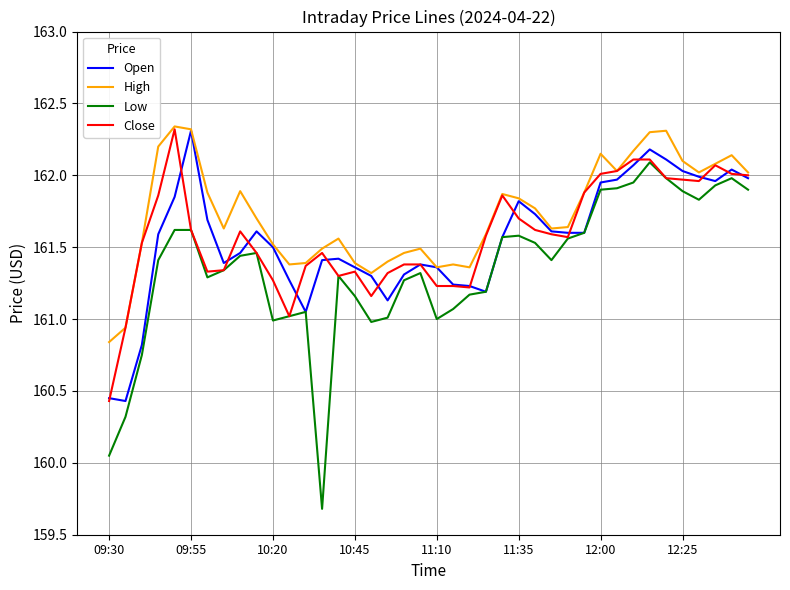

Which series has the largest total across all categories?

High